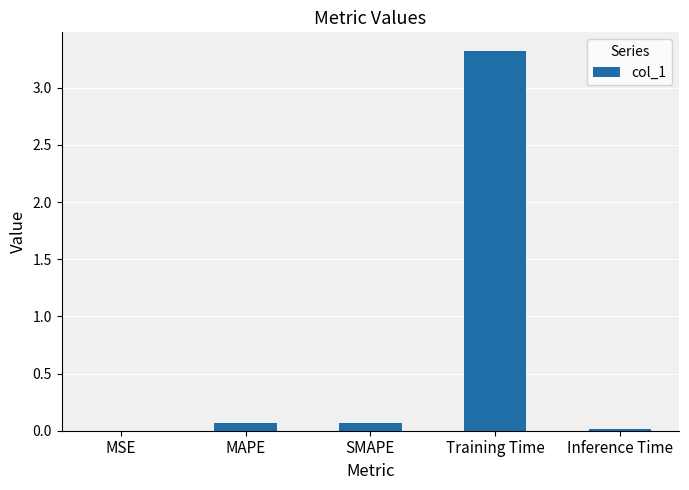

The value at Inference Time is 0.0. True or false?

True